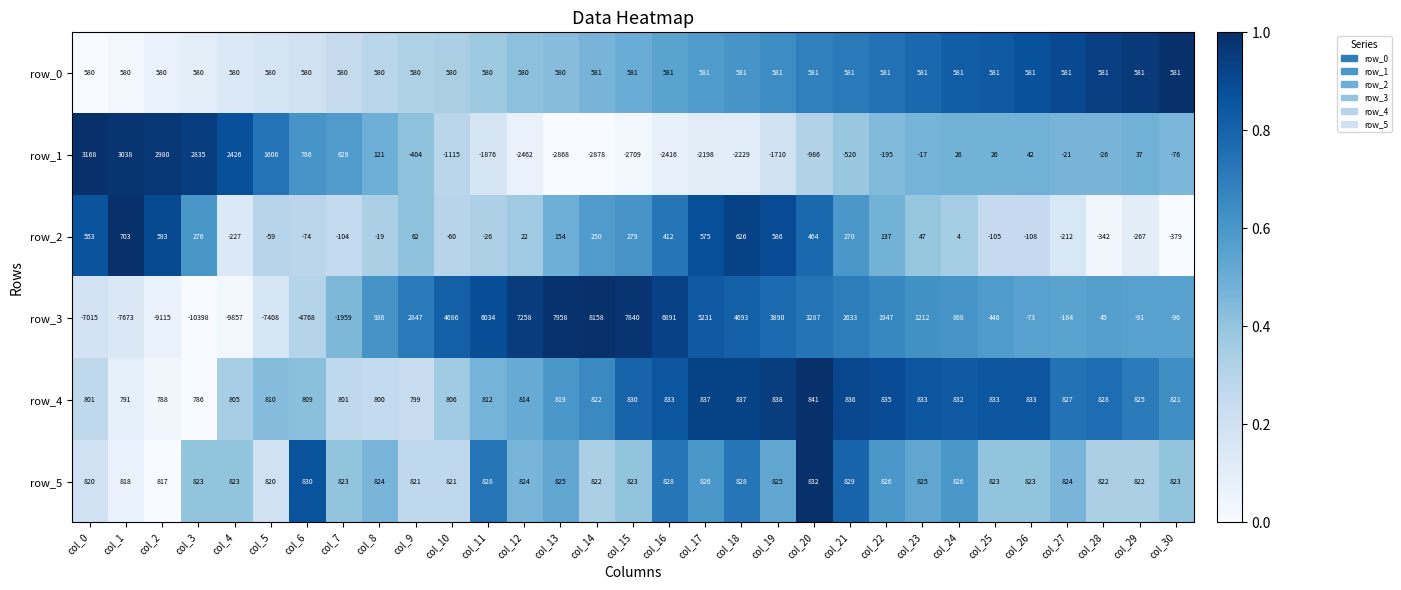

What is the difference between the highest and lowest values at col_21?

3153